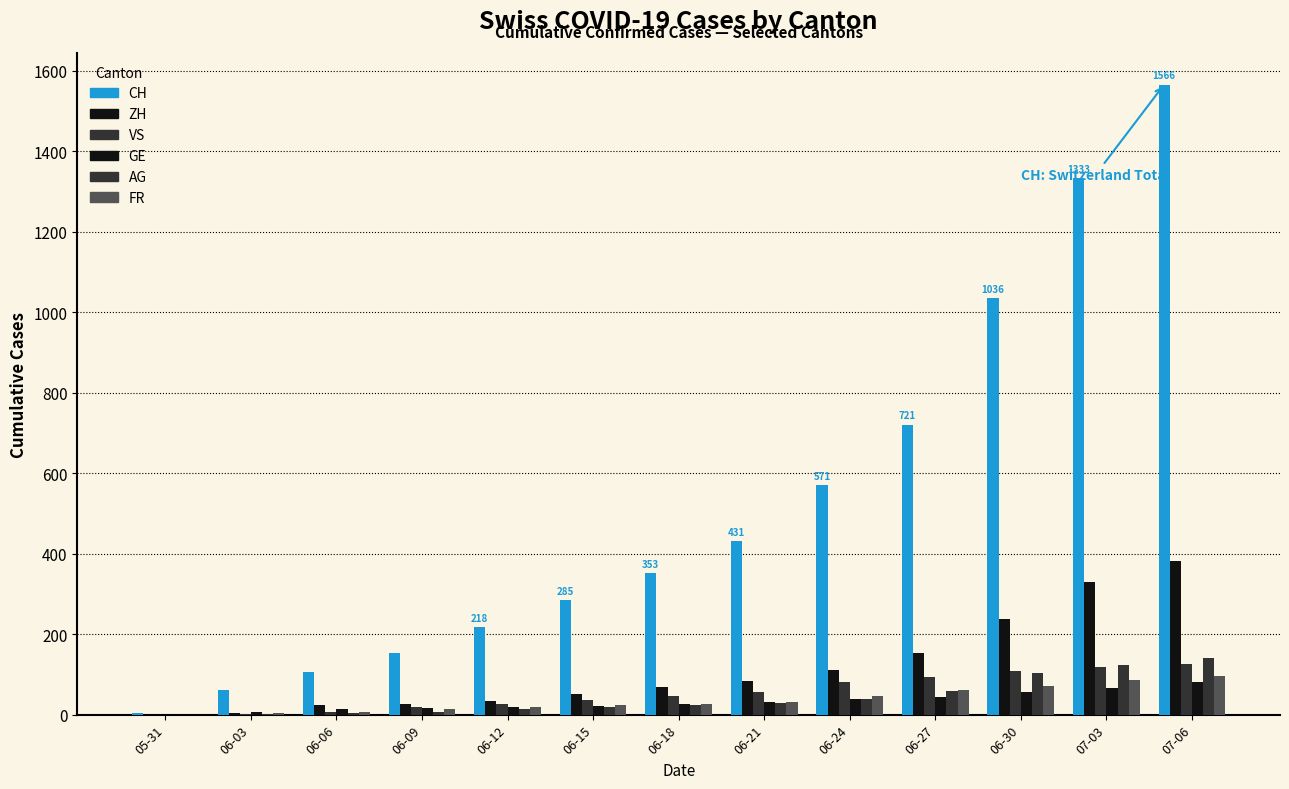

Reading left to right, transcribe all the data shown in this chart.

CH: 05-31=3	06-03=62	06-06=107	06-09=154	06-12=218	06-15=285	06-18=353	06-21=431	06-24=571	06-27=721	06-30=1036	07-03=1333	07-06=1566
ZH: 05-31=0	06-03=5	06-06=23	06-09=26	06-12=33	06-15=52	06-18=68	06-21=83	06-24=110	06-27=152	06-30=237	07-03=329	07-06=381
VS: 05-31=0	06-03=2	06-06=7	06-09=19	06-12=27	06-15=36	06-18=46	06-21=56	06-24=80	06-27=93	06-30=108	07-03=118	07-06=126
GE: 05-31=0	06-03=6	06-06=13	06-09=16	06-12=20	06-15=22	06-18=27	06-21=32	06-24=40	06-27=44	06-30=57	07-03=67	07-06=80
AG: 05-31=0	06-03=1	06-06=5	06-09=7	06-12=14	06-15=18	06-18=23	06-21=28	06-24=40	06-27=59	06-30=103	07-03=123	07-06=140
FR: 05-31=0	06-03=3	06-06=7	06-09=15	06-12=20	06-15=23	06-18=27	06-21=32	06-24=47	06-27=61	06-30=72	07-03=87	07-06=96